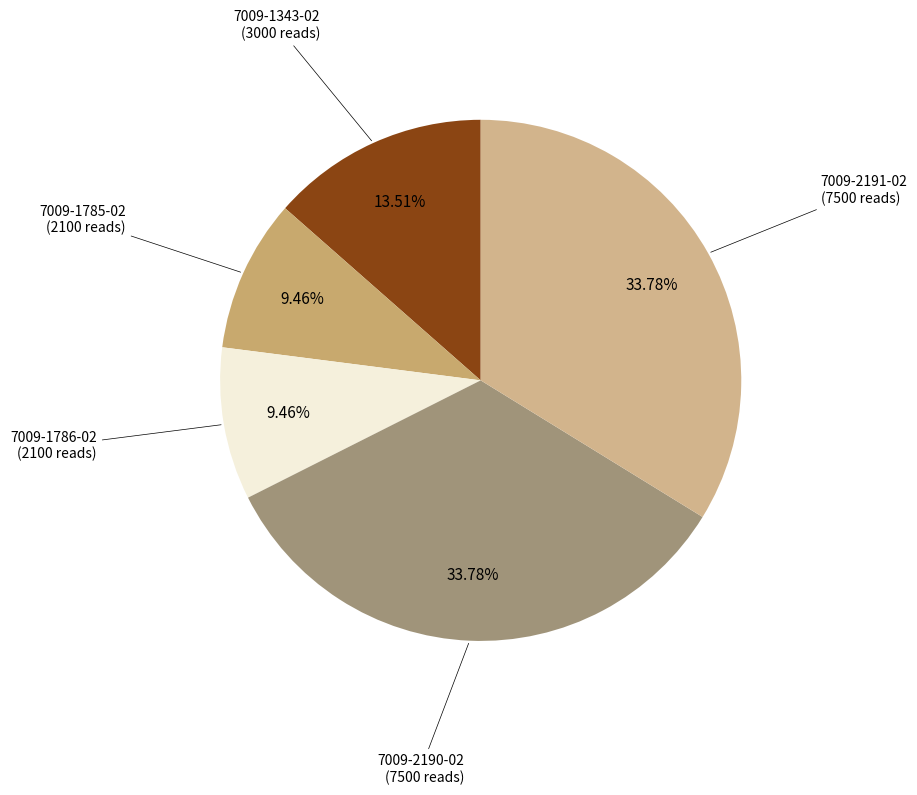

Count the number of slices in the pie.

5